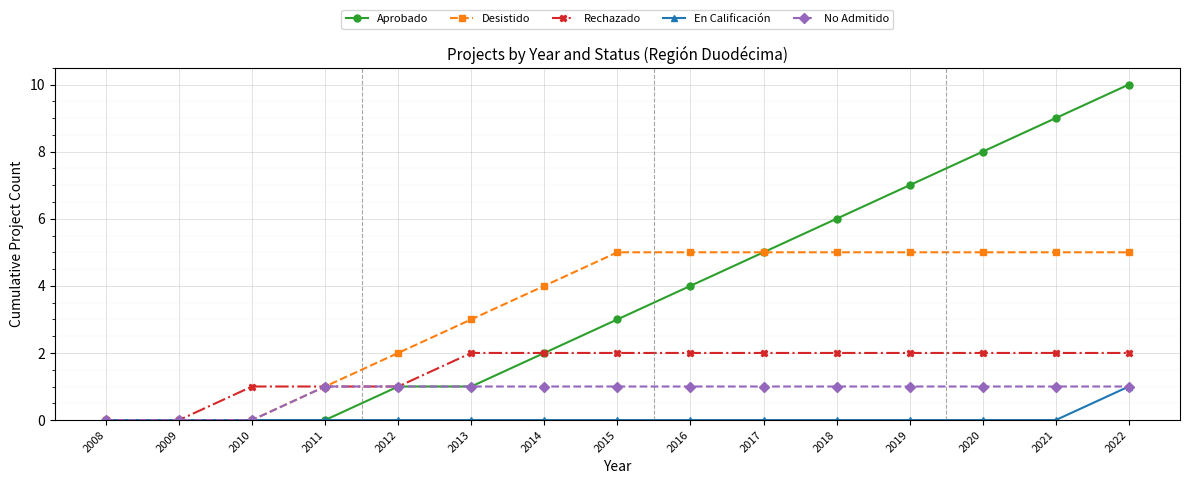

Does the chart have visible grid lines?

Yes